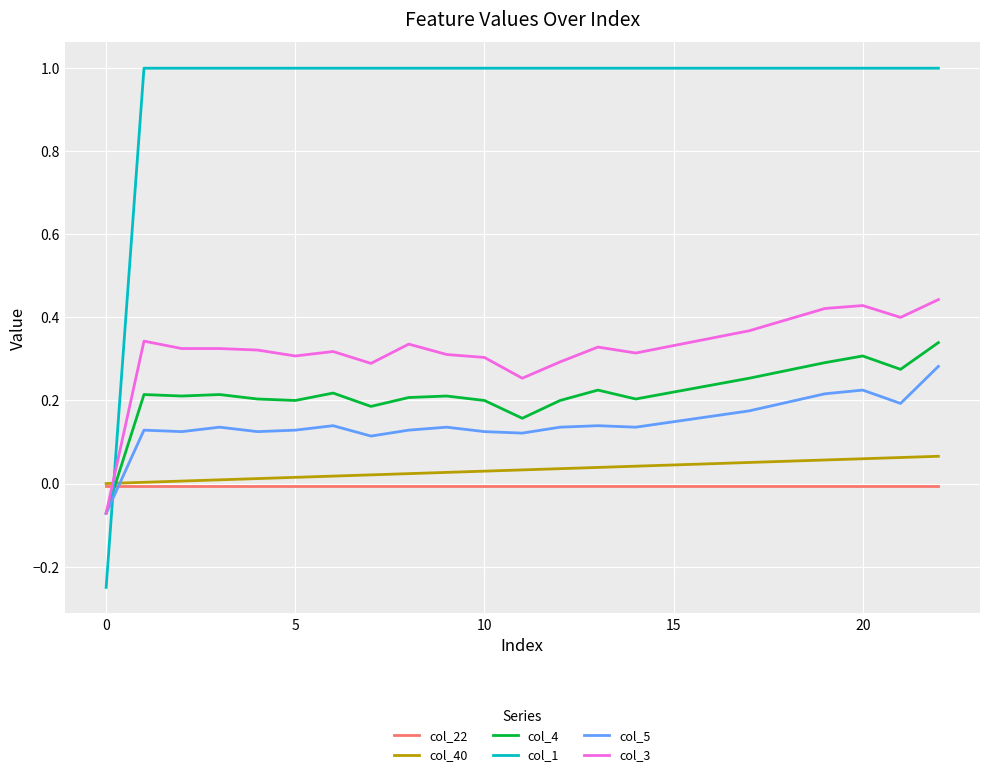

Rank the series by their maximum value, from lowest to highest.

col_22, col_40, col_5, col_4, col_3, col_1